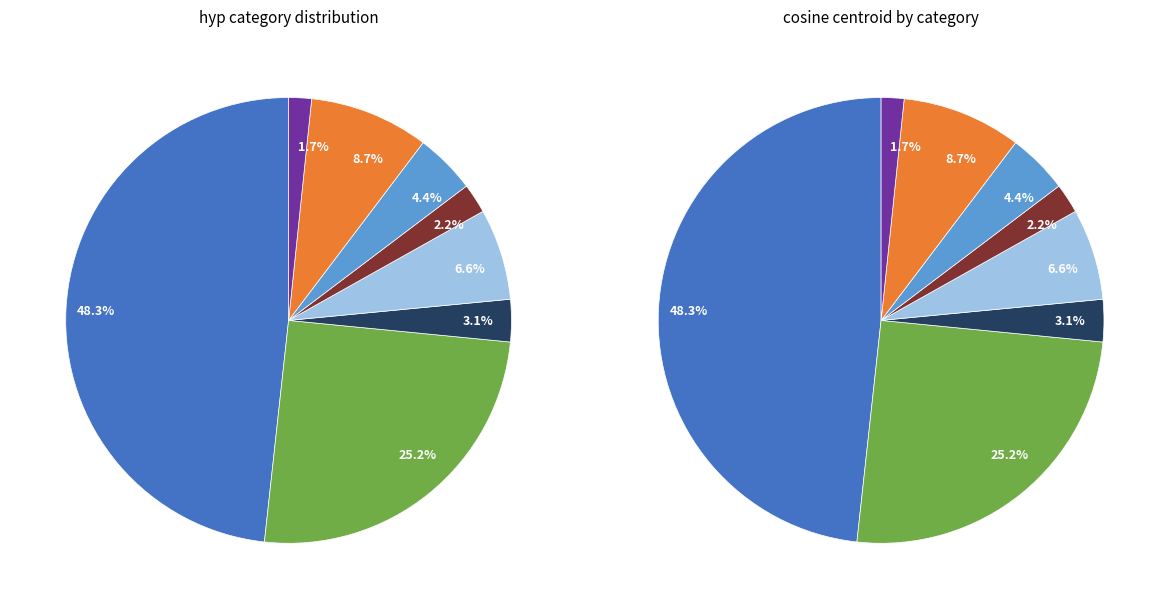

The rare_unusual slice represents 8% of the pie. True or false?

True